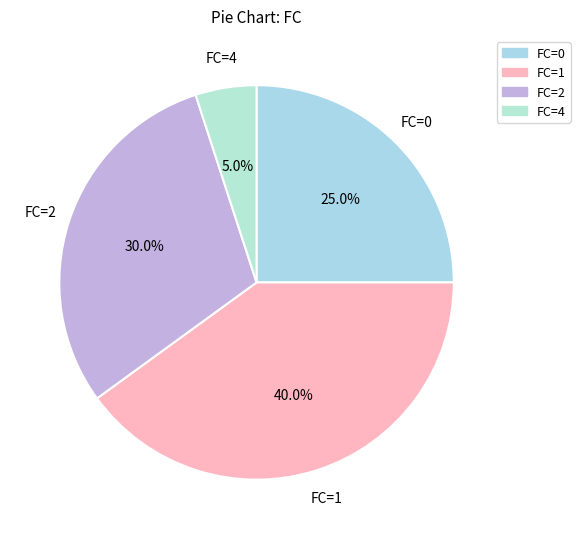

To the nearest percent, what is the average slice percentage?

25%